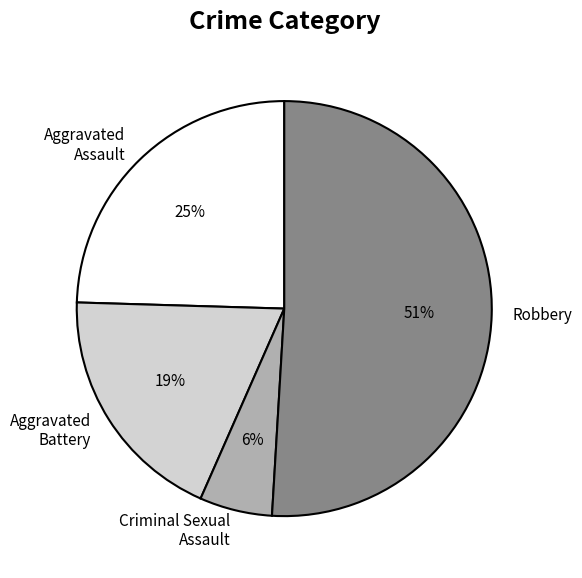

How many segments does this pie chart have?

4